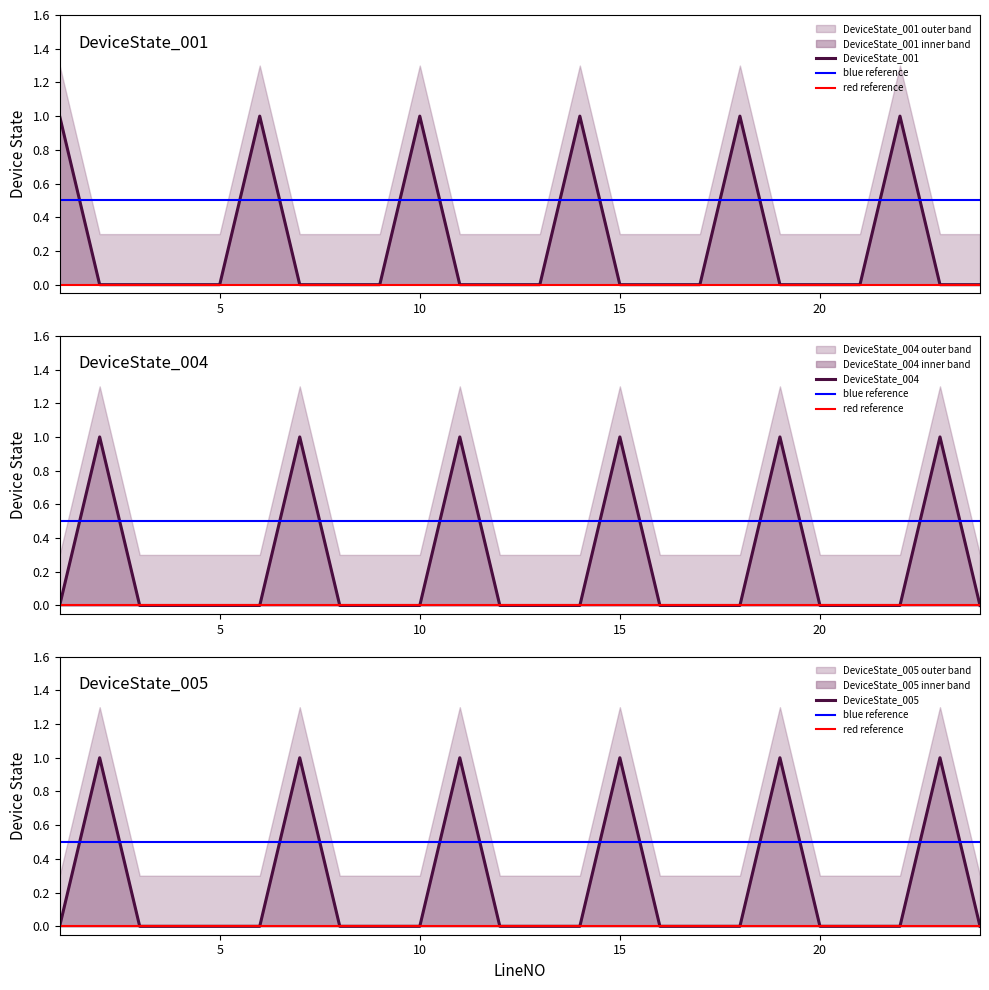

Reading left to right, transcribe all the data shown in this chart.

DeviceState_001: 1=1	2=0	3=0	4=0	5=0	6=1	7=0	8=0	9=0	10=1	11=0	12=0	13=0	14=1	15=0	16=0	17=0	18=1	19=0	20=0	21=0	22=1	23=0	24=0
DeviceState_004: 1=0	2=1	3=0	4=0	5=0	6=0	7=1	8=0	9=0	10=0	11=1	12=0	13=0	14=0	15=1	16=0	17=0	18=0	19=1	20=0	21=0	22=0	23=1	24=0
DeviceState_005: 1=0	2=1	3=0	4=0	5=0	6=0	7=1	8=0	9=0	10=0	11=1	12=0	13=0	14=0	15=1	16=0	17=0	18=0	19=1	20=0	21=0	22=0	23=1	24=0